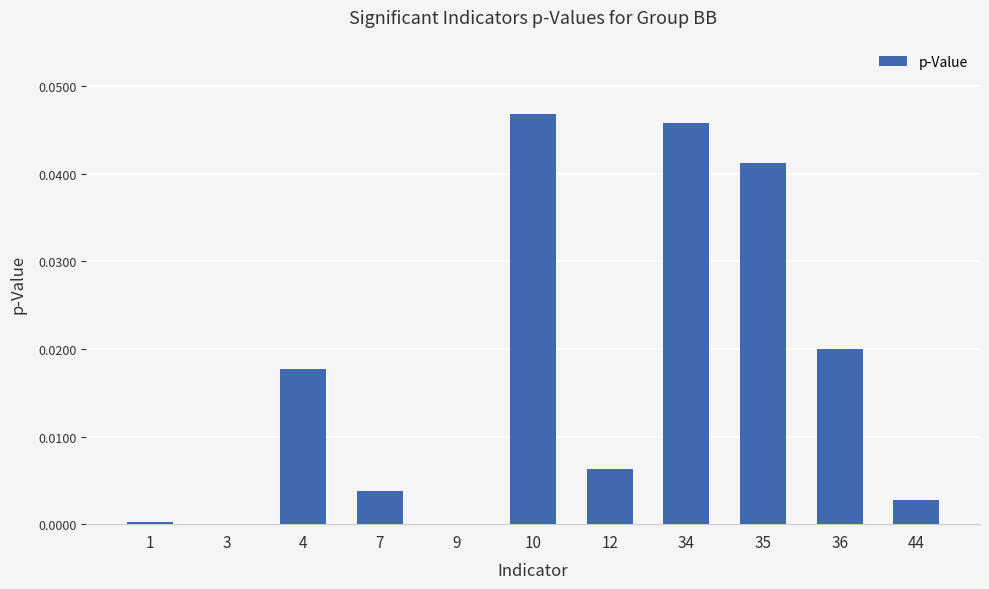

Are the bars horizontal?

No